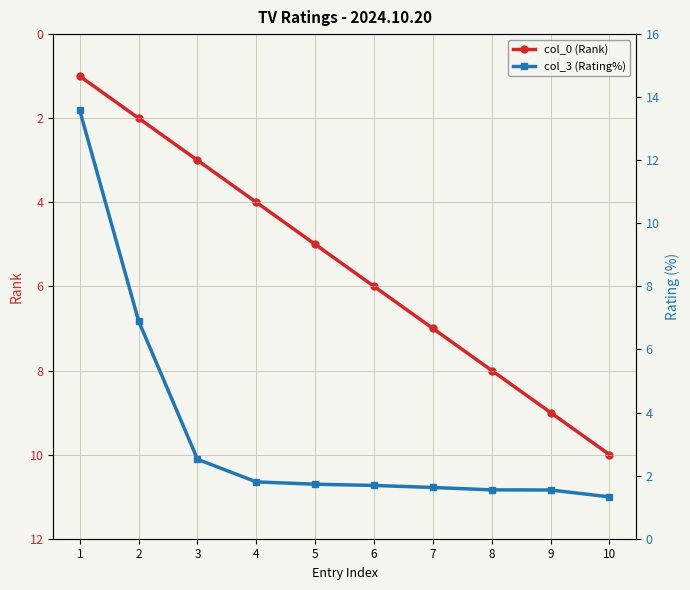

True or false: col_0 (Rank) has more than 1 points higher than both neighbors.

False